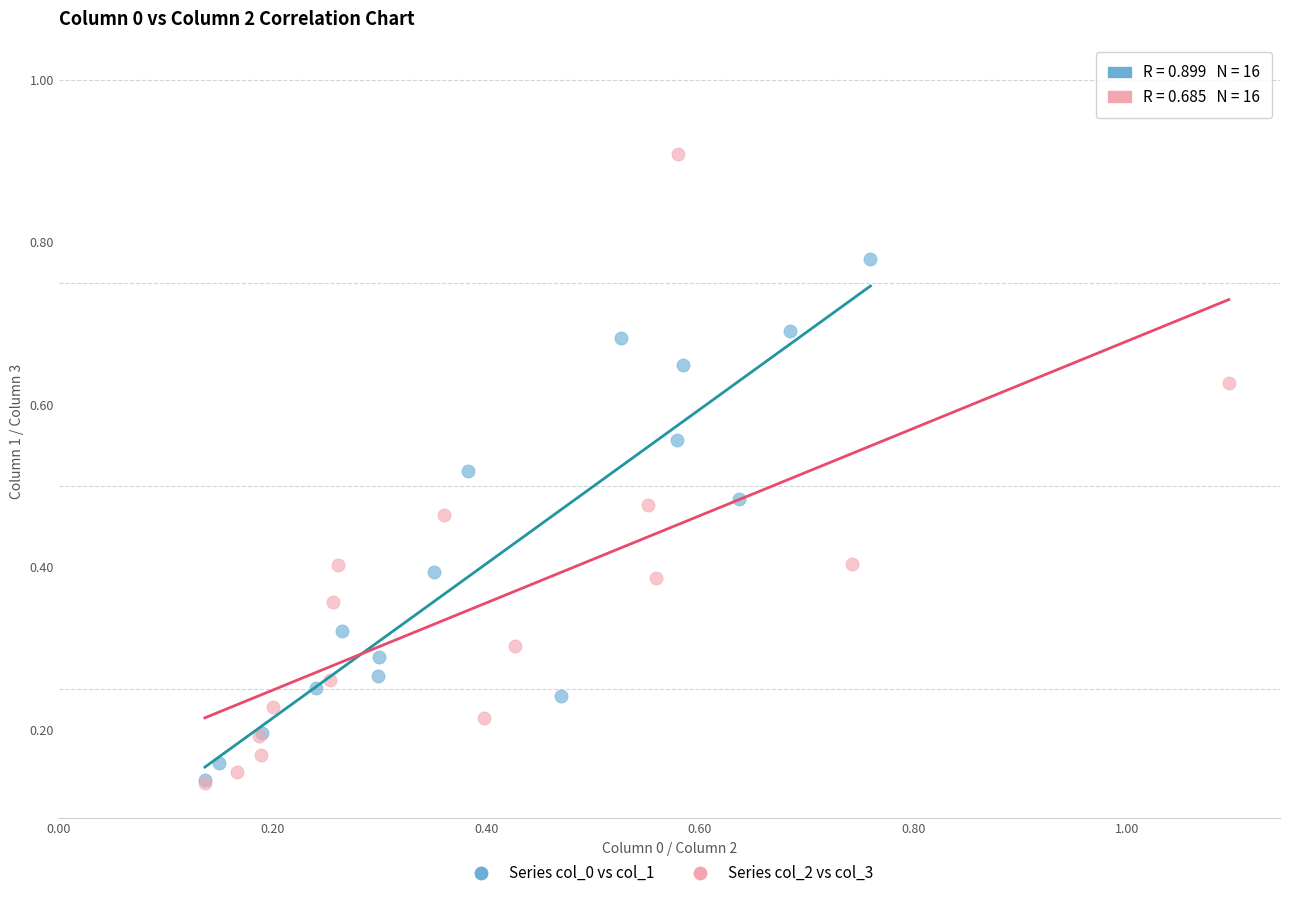

Which series reaches the maximum Y coordinate?

Series col_2 vs col_3